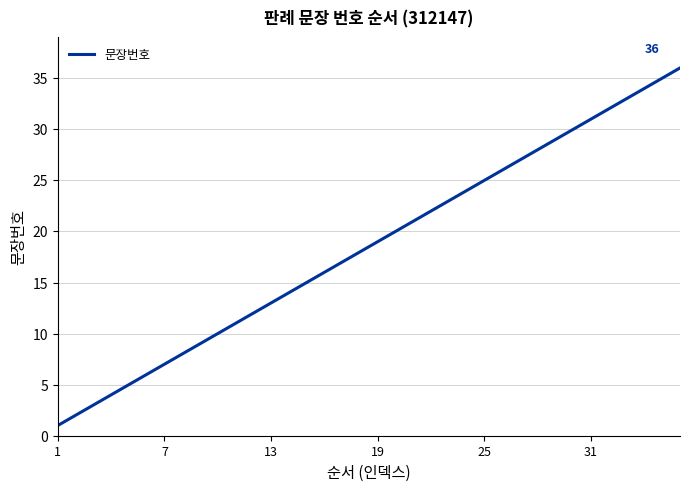

Does the chart have visible grid lines?

Yes